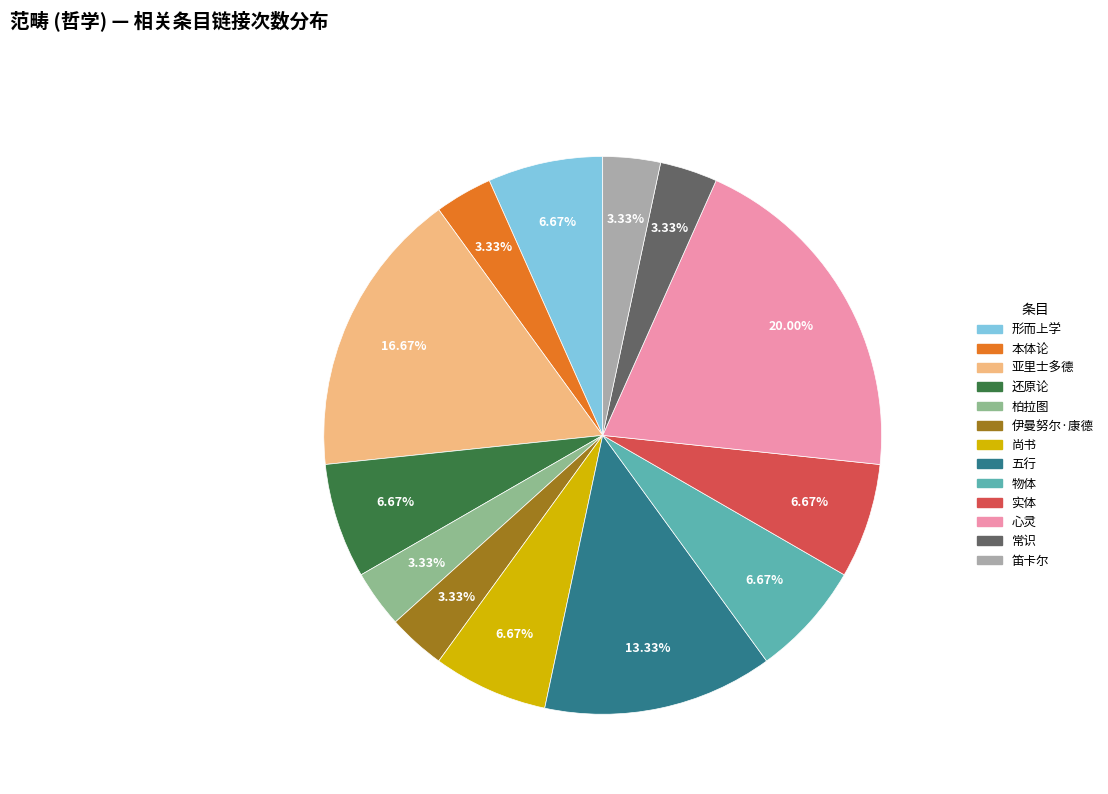

What is the ratio of the value at 笛卡尔 to the value at 柏拉图?

1.0